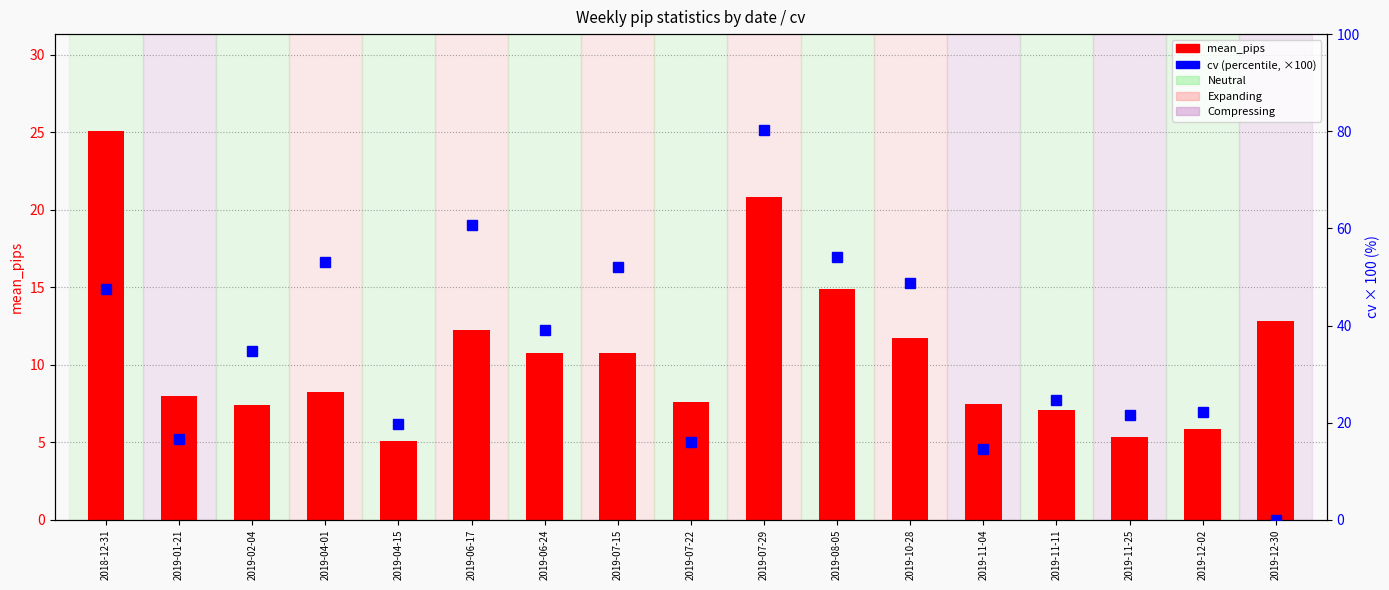

The value of mean_pips at 2019-07-22 is 7.6. True or false?

True